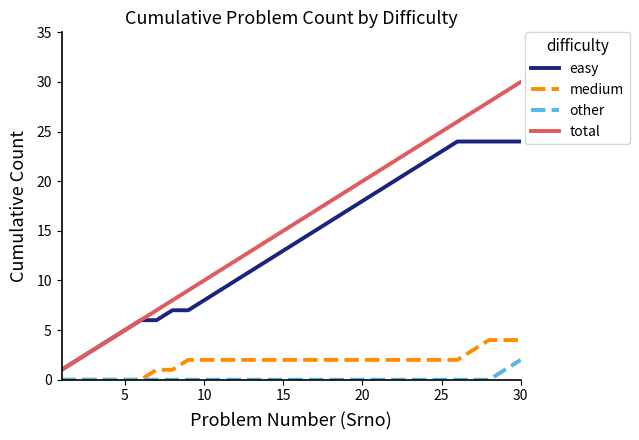

What are all the series names shown in the legend?

easy, medium, other, total